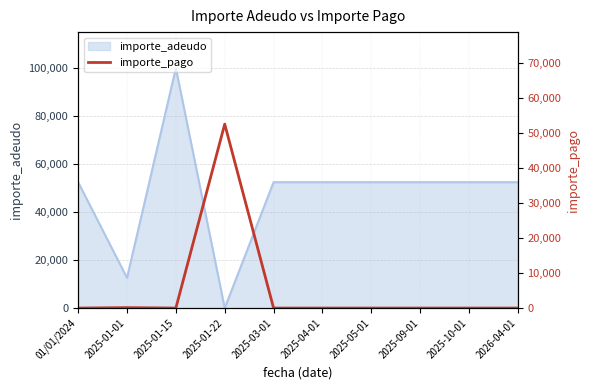

At which label does importe_adeudo reach its peak?

2025-01-15